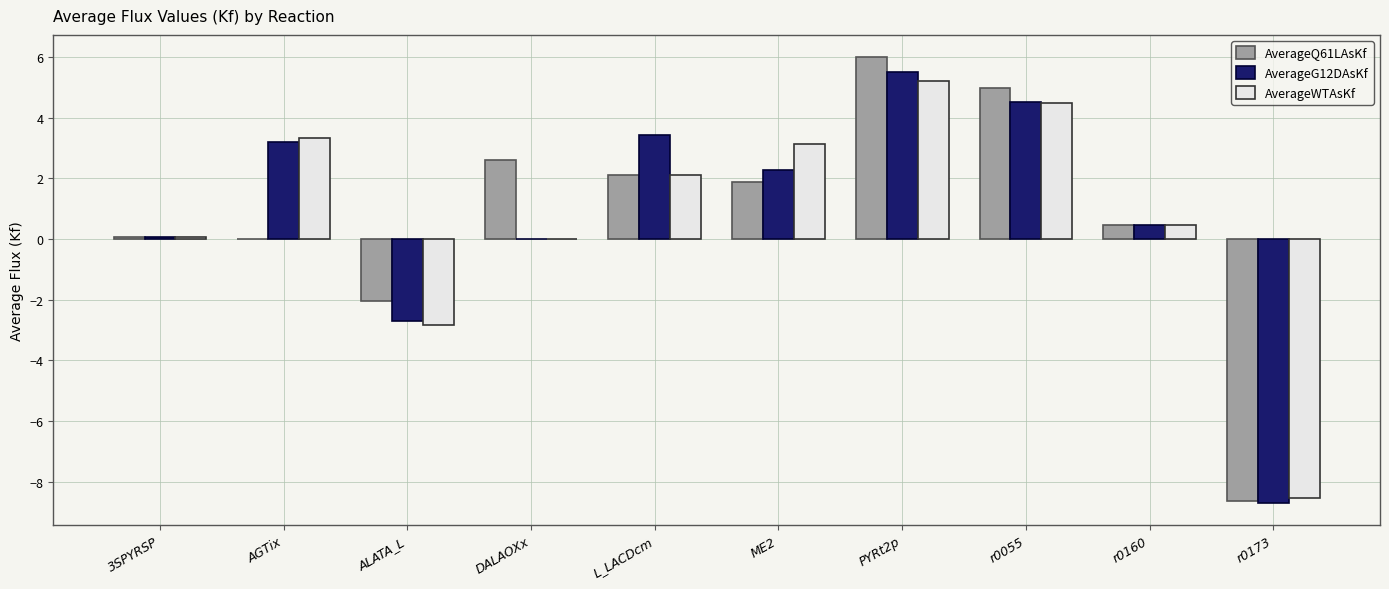

Between AGTix and r0055, which series saw the biggest shift?

AverageQ61LAsKf